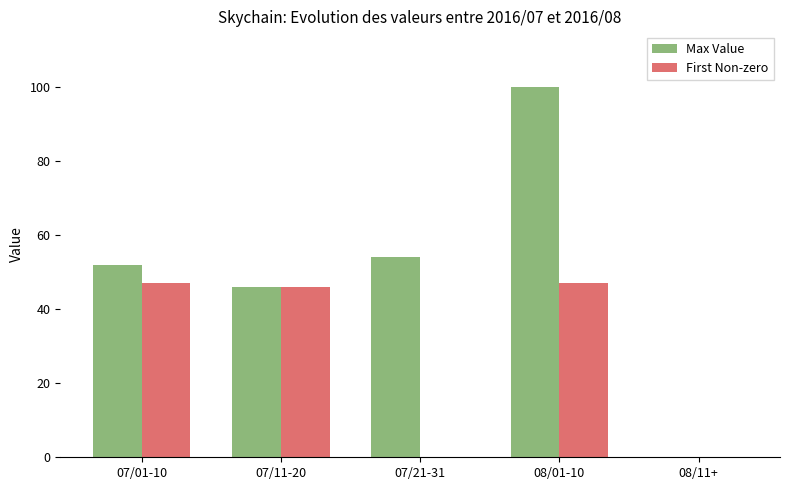

Is it true that Max Value equals 46 at 07/11-20?

True